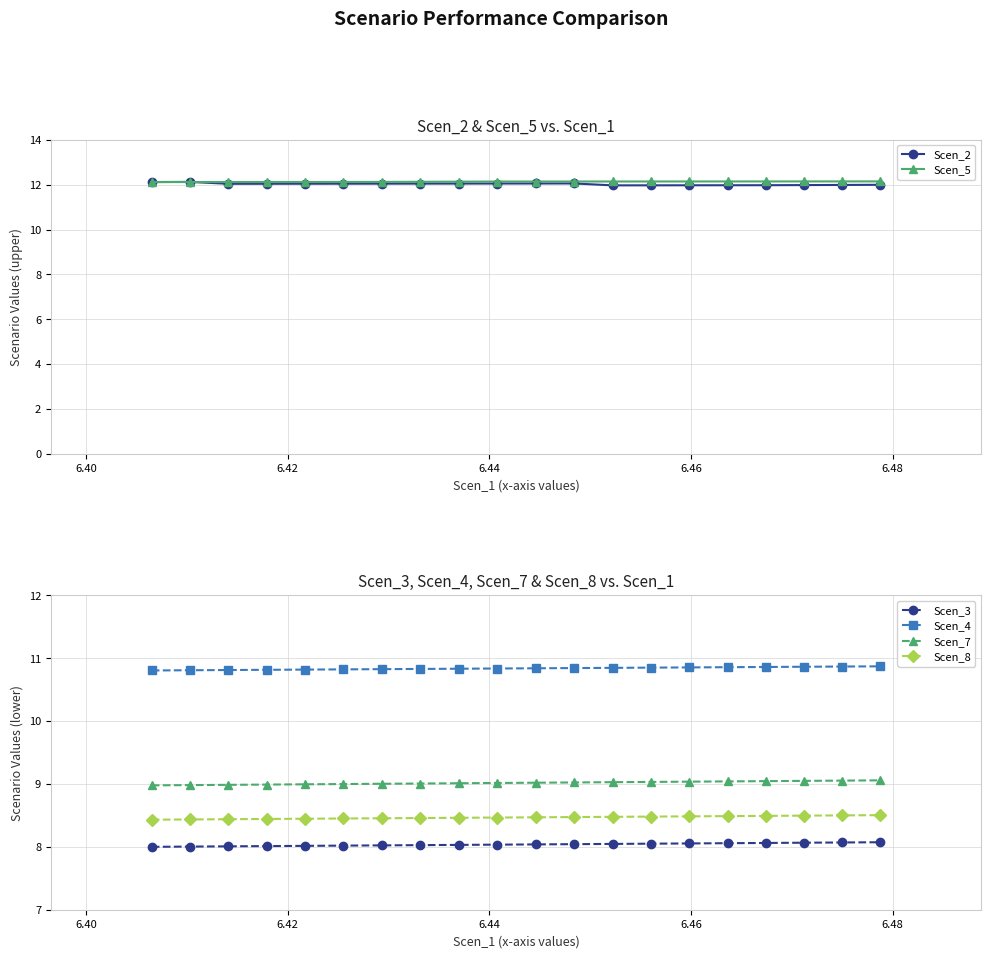

True or false: Scen_4 and Scen_3 intersect in this chart.

False